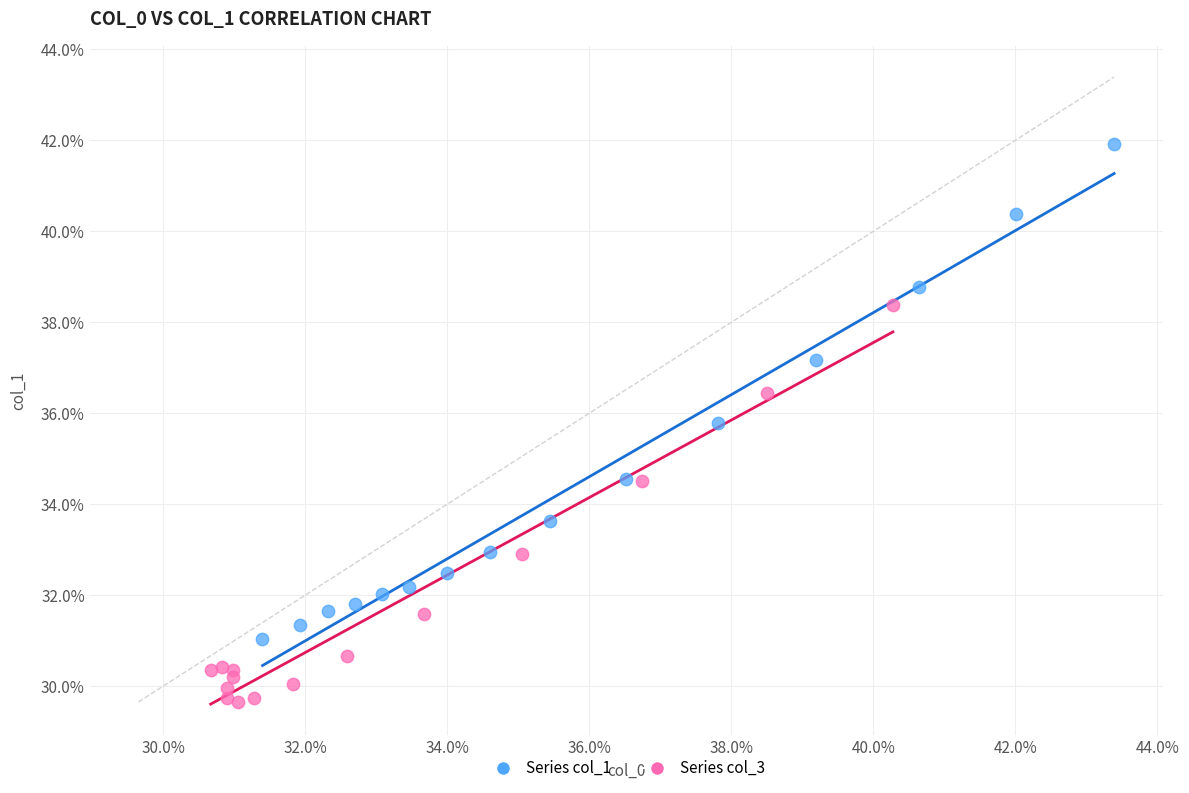

Which series reaches the minimum Y coordinate?

Series col_3